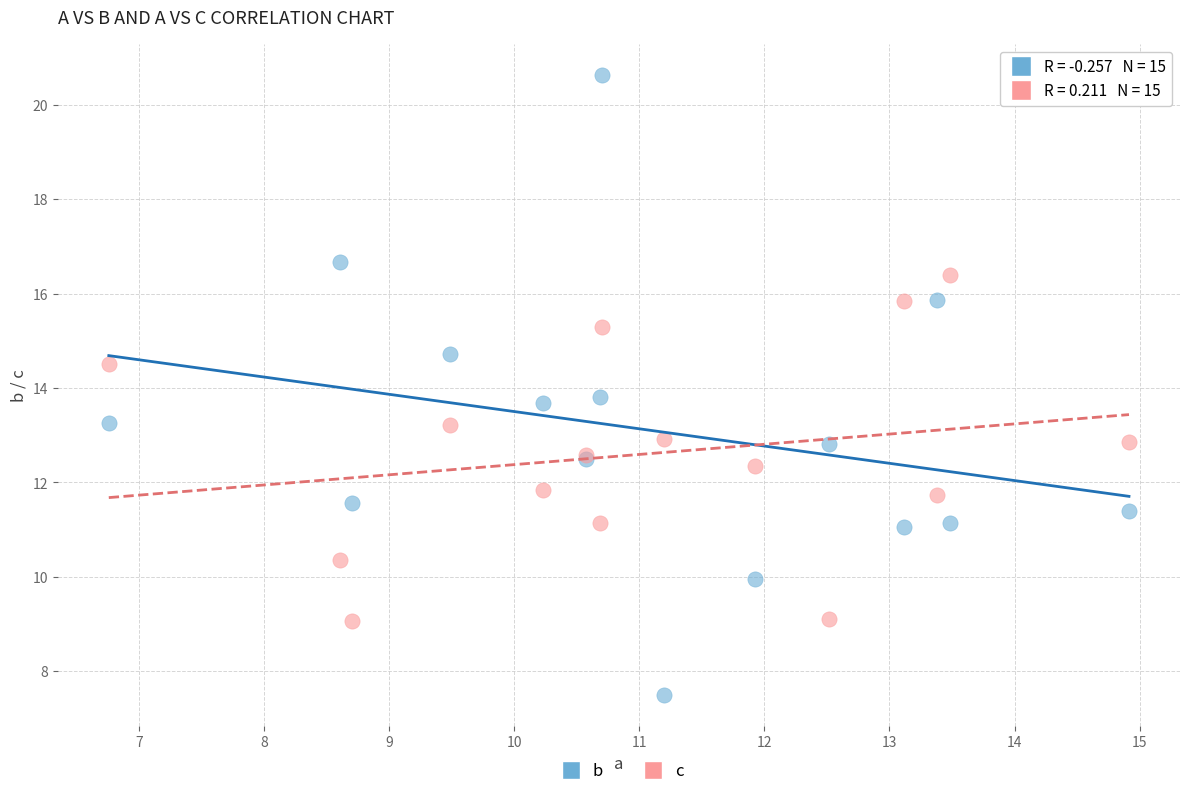

Which series has the largest Y range (max minus min)?

b